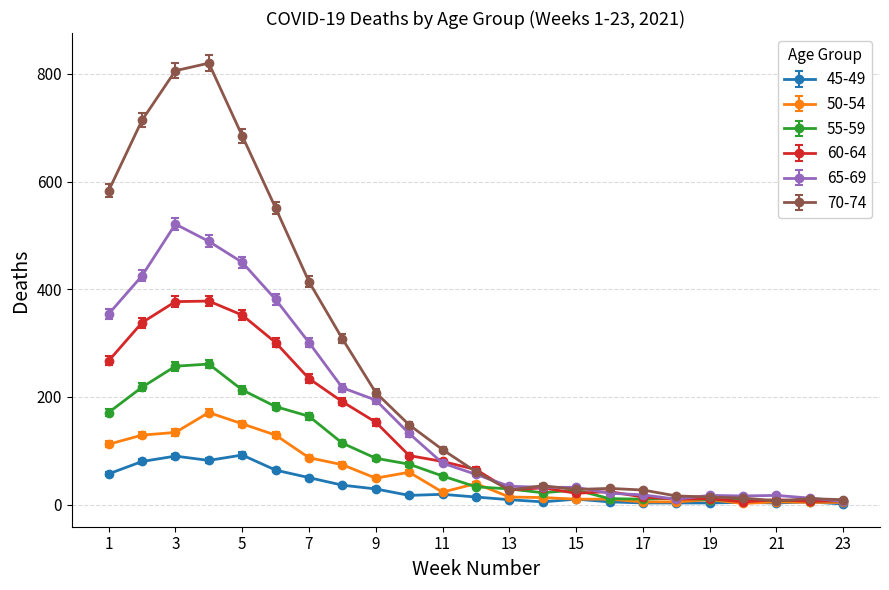

What is the value of the 55-59 point at the 22nd from the left?

7